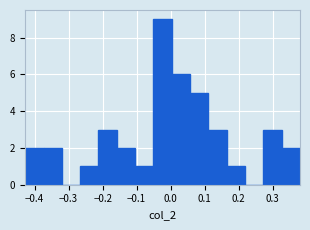

Which range on the x-axis has the tallest bar?

-0.05 to 0.00